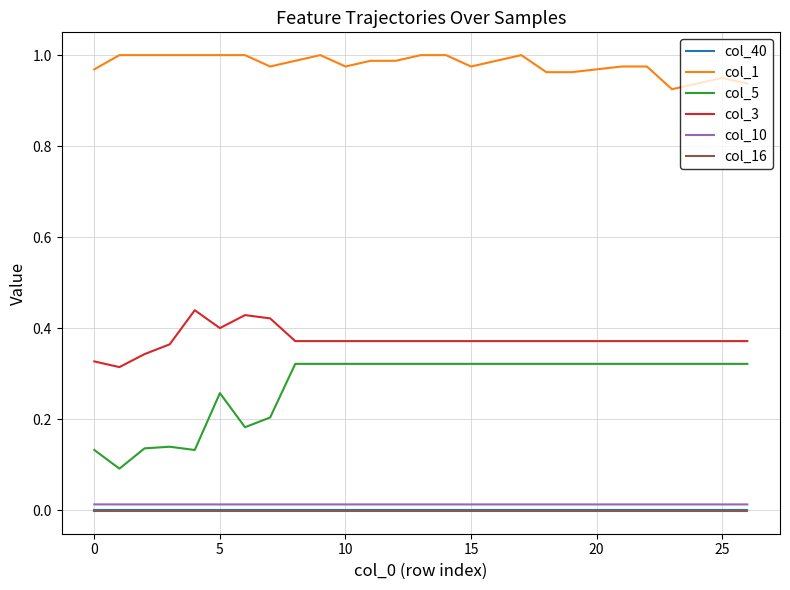

Which series has the largest range (max minus min)?

col_5